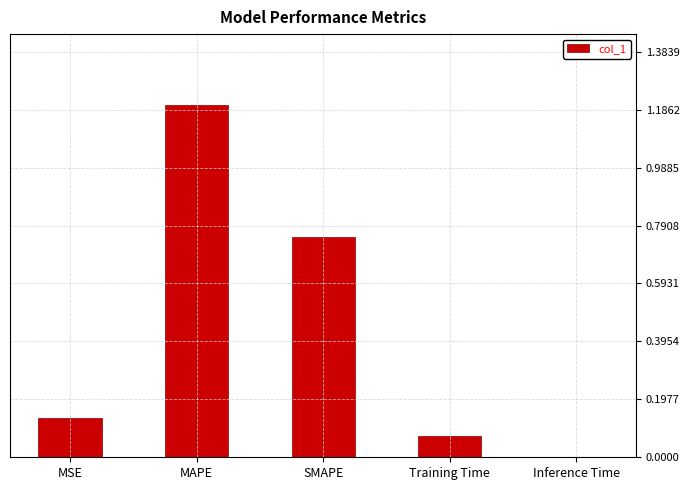

The chart shows a value of 0.0 at Inference Time. True or false?

True